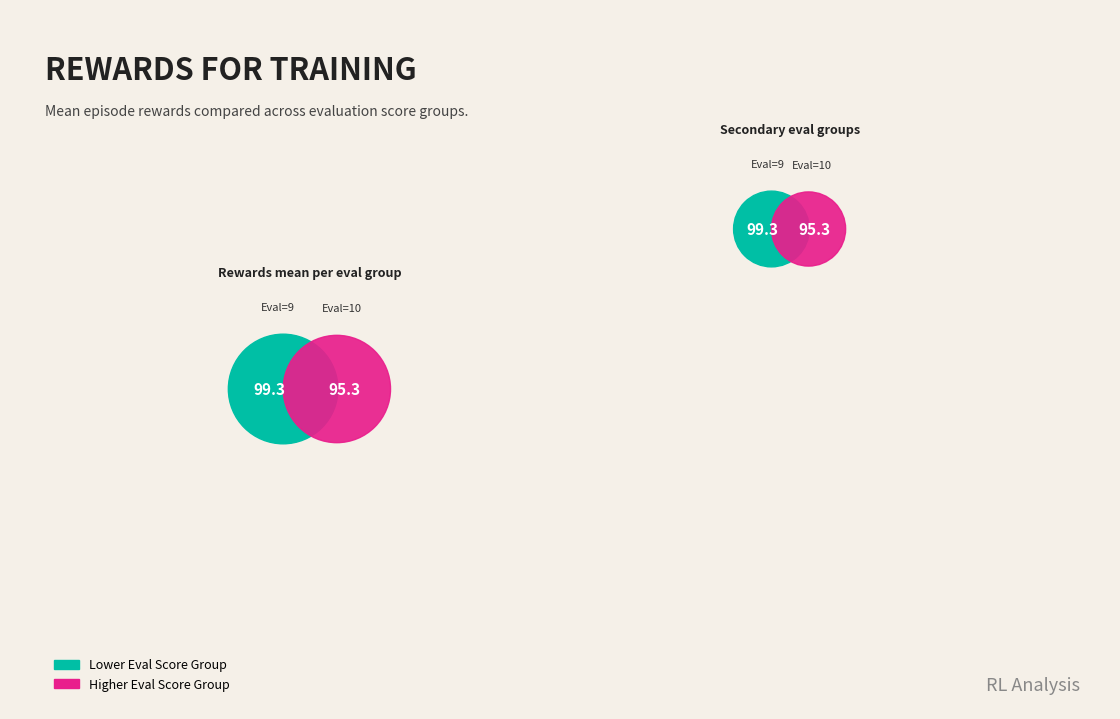

True or false: 10 accounts for 18% of the total.

False